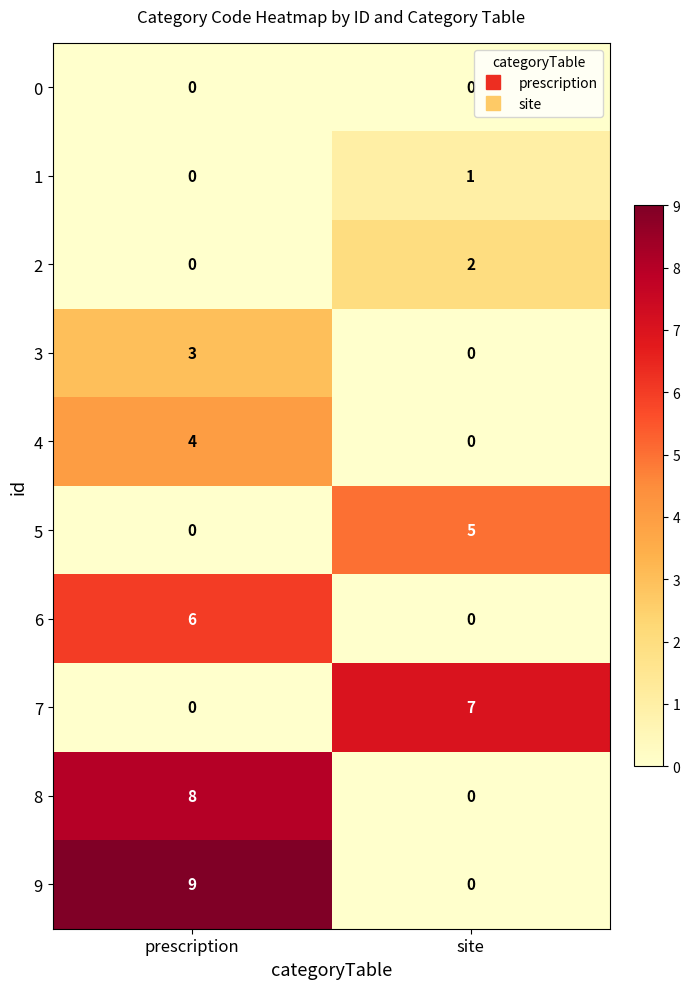

At which category is the sum across all series the highest?

prescription